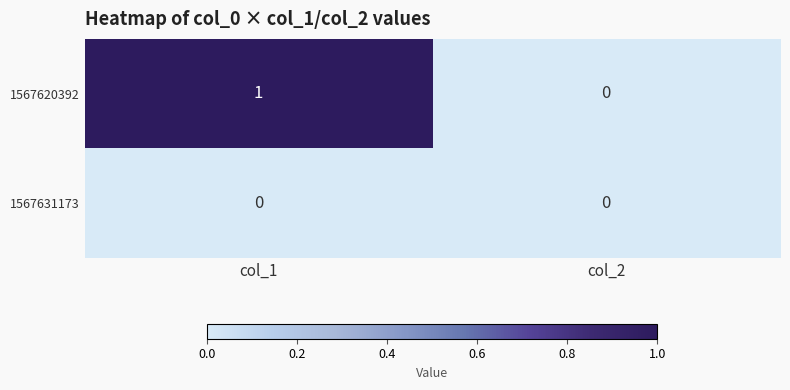

At which category is the sum across all series the highest?

col_1